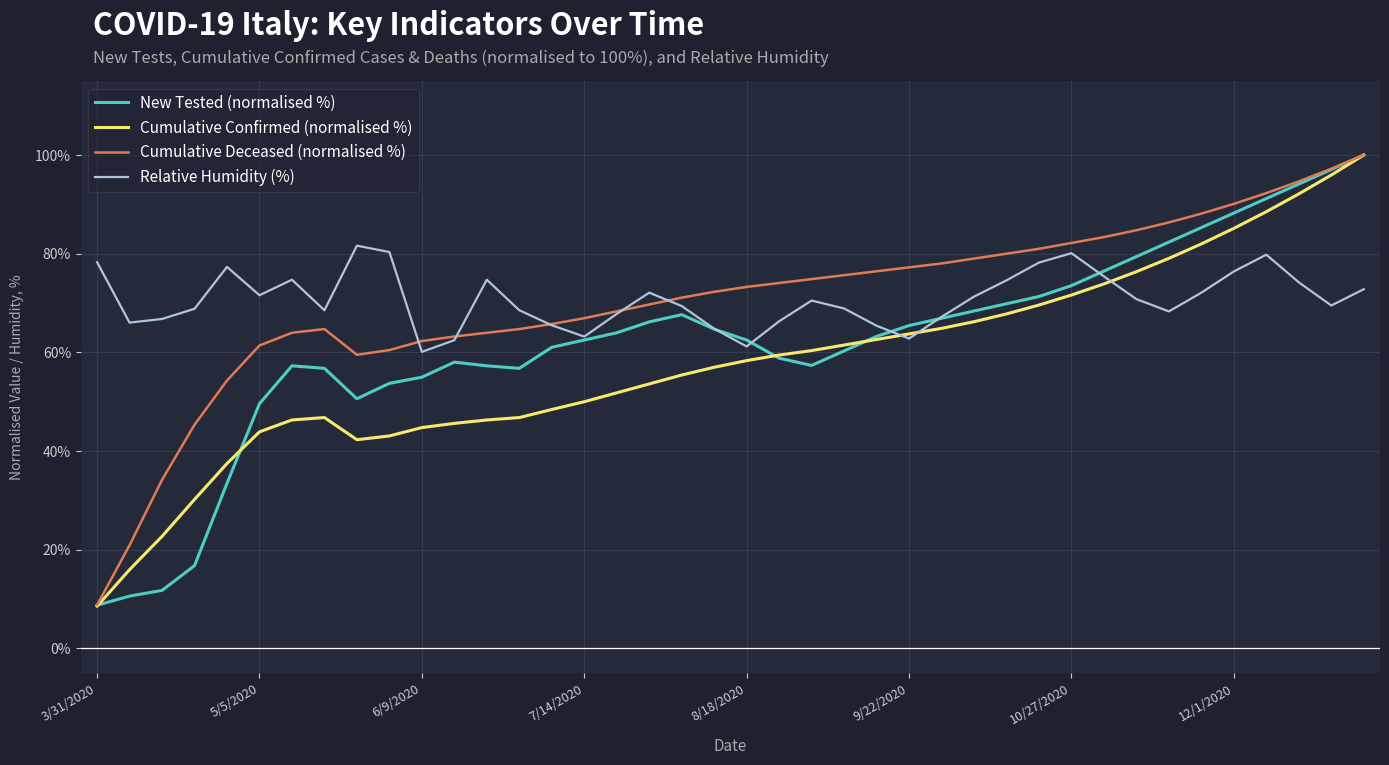

How many lines are shown in the chart?

4